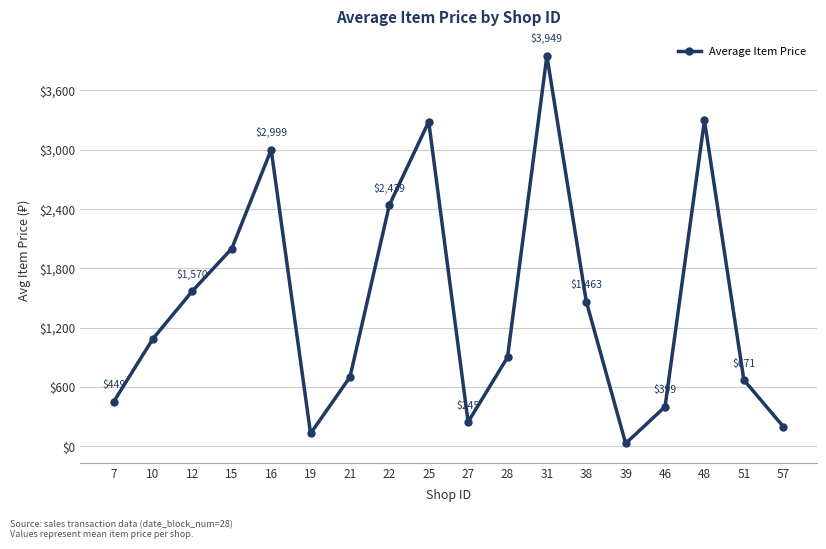

The chart shows a value of 128.5 at 19. True or false?

True